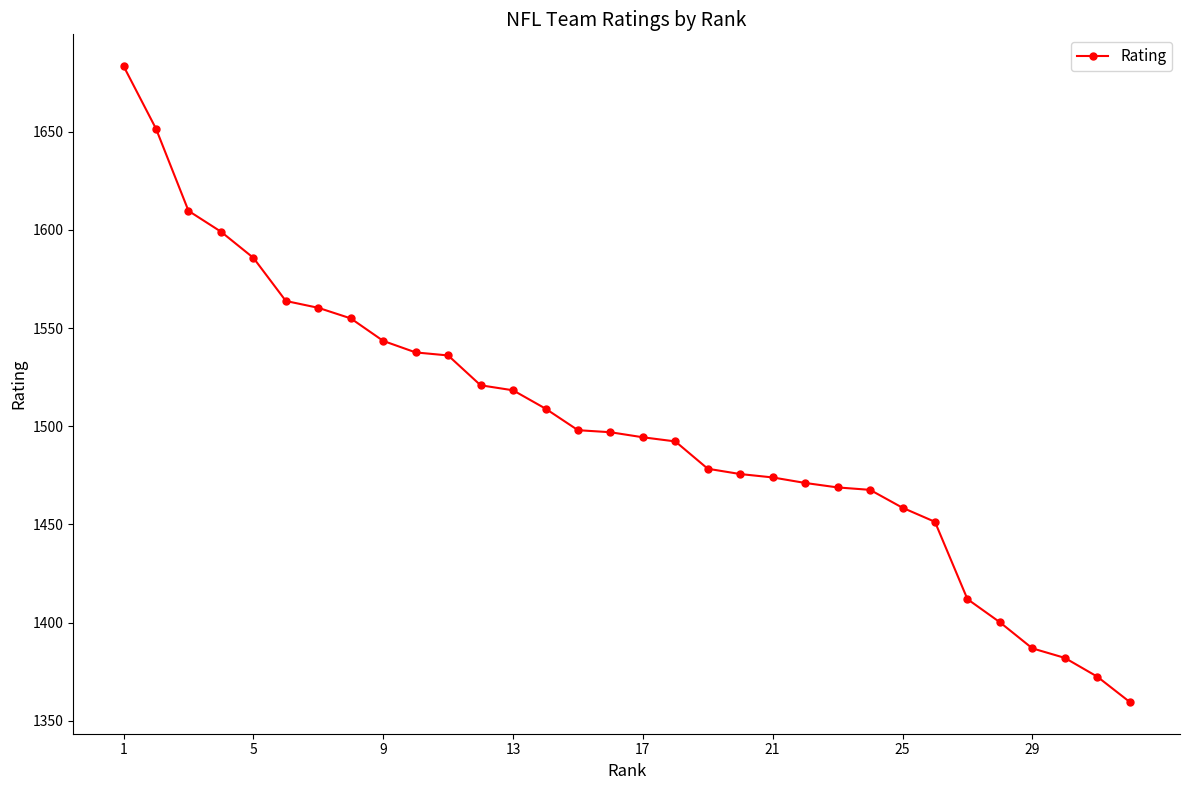

What is the difference between the second highest and second lowest values?

278.9